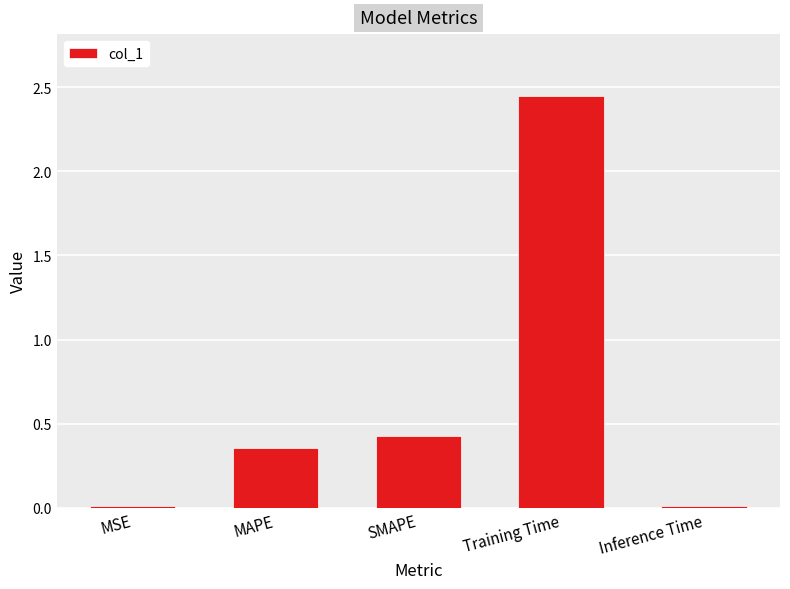

At which category does the chart reach its peak across all series?

Training Time